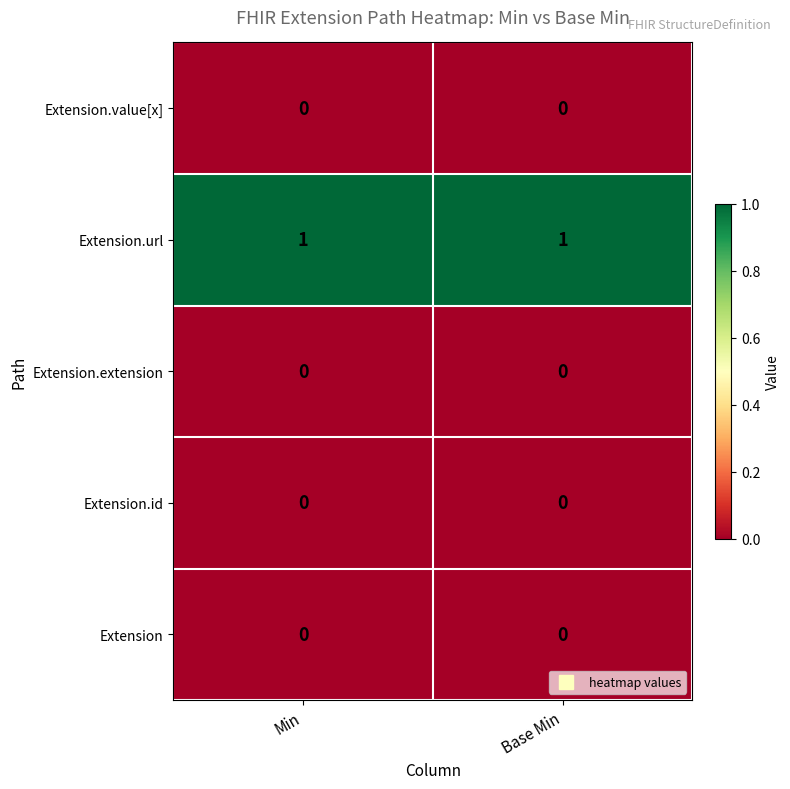

What is the total value across all series at Min?

1